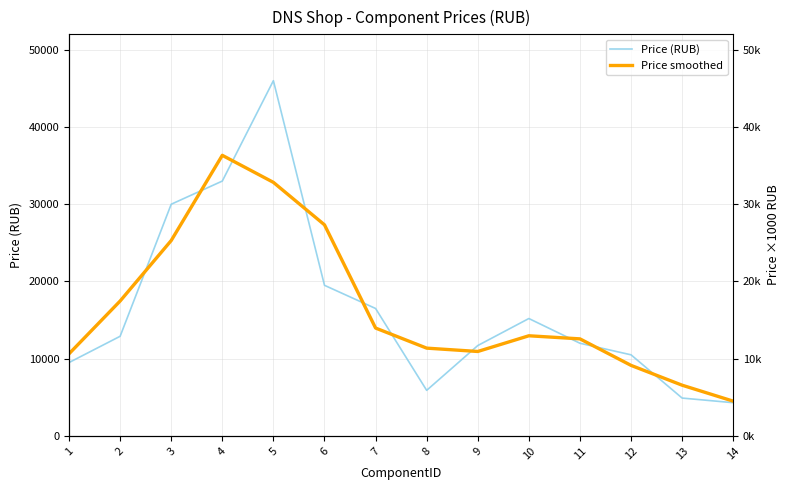

What is the smallest value displayed?

4299